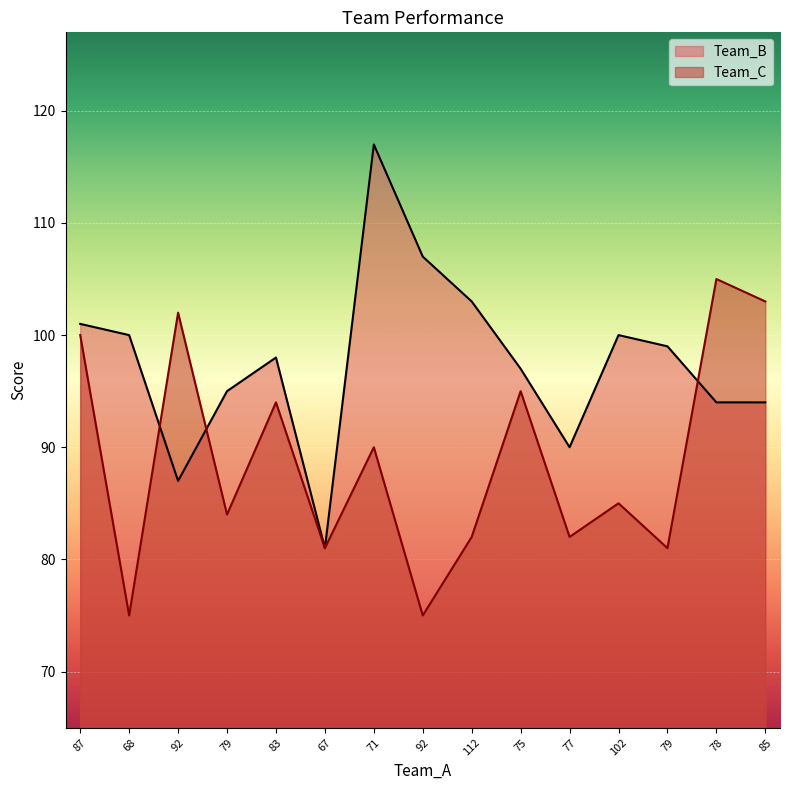

What are all the series names shown in the legend?

Team_B, Team_C